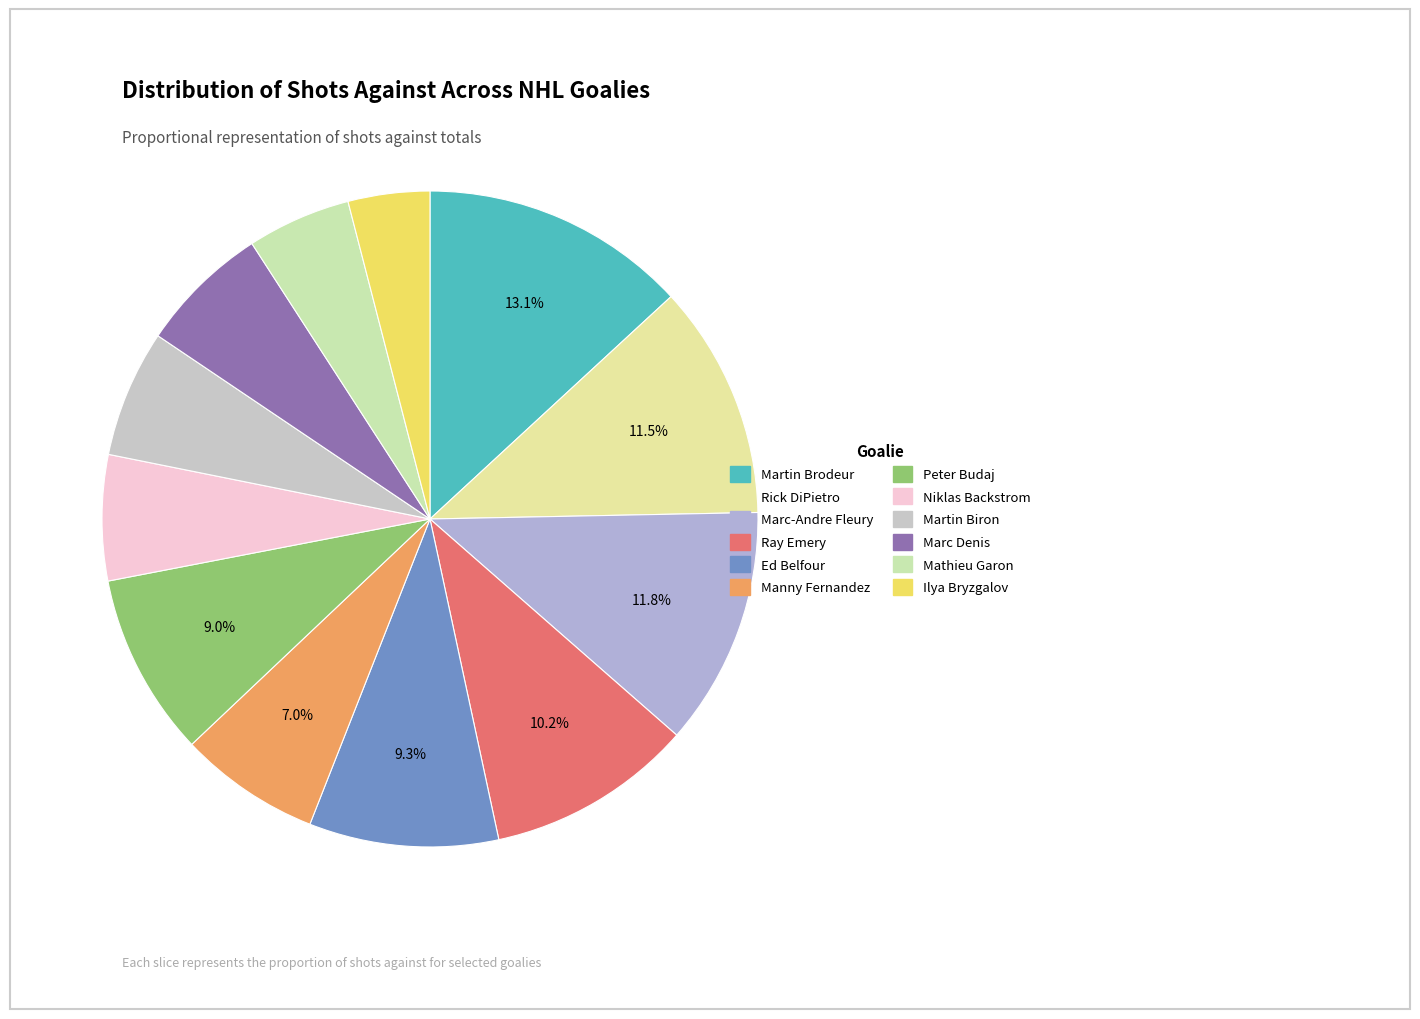

How many segments does this pie chart have?

12